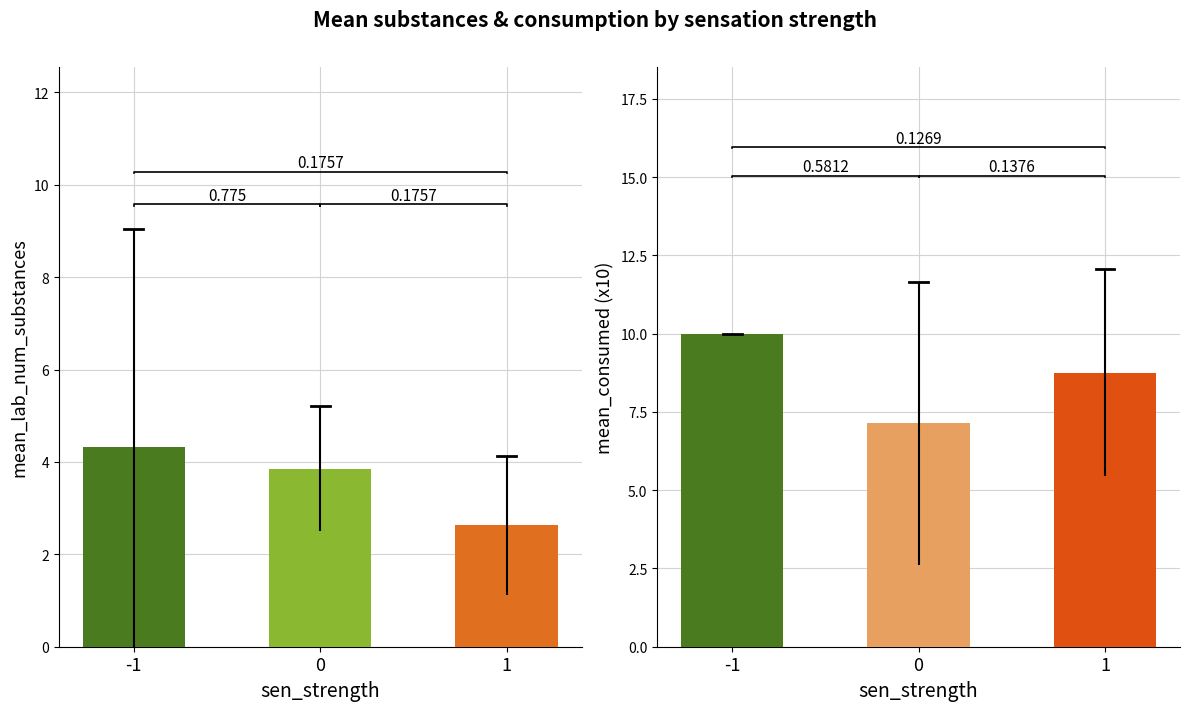

Which series has the widest spread of values?

mean_consumed (x10)